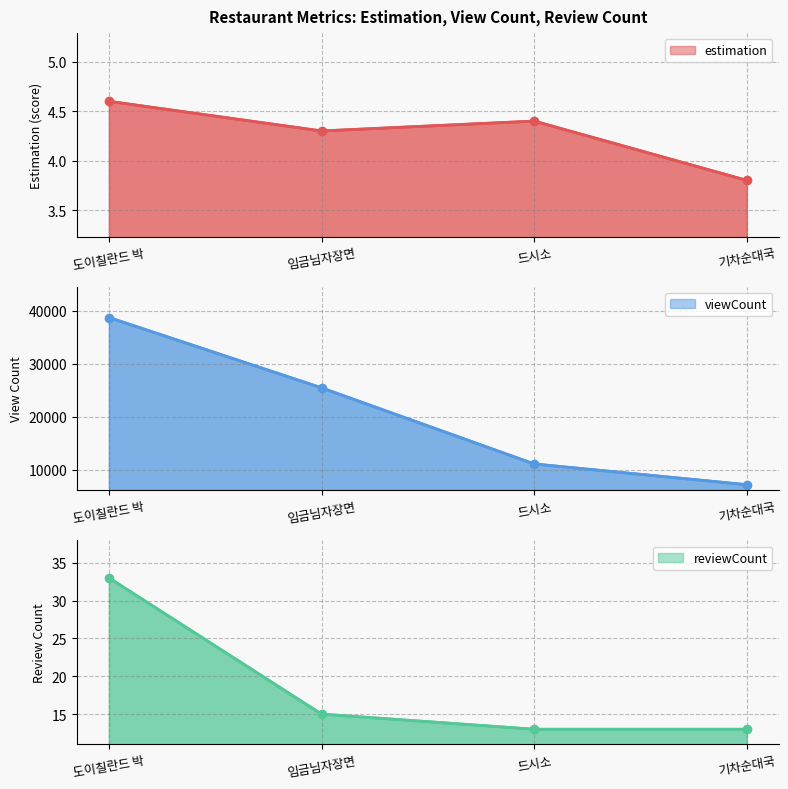

True or false: estimation and reviewCount intersect in this chart.

False